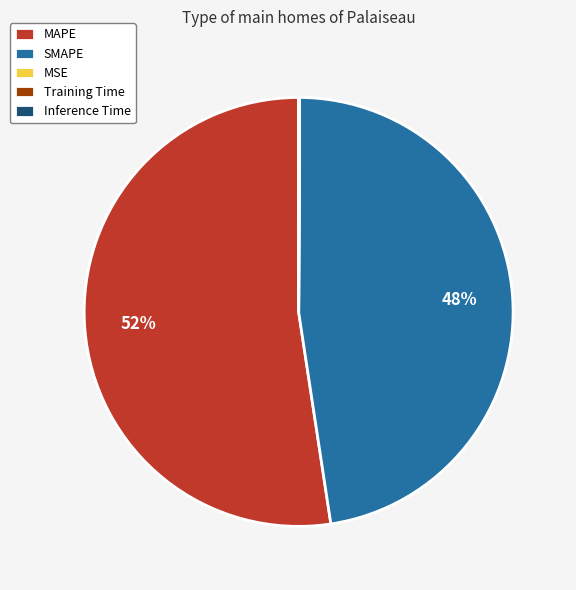

Which category has the biggest portion of the pie?

MAPE